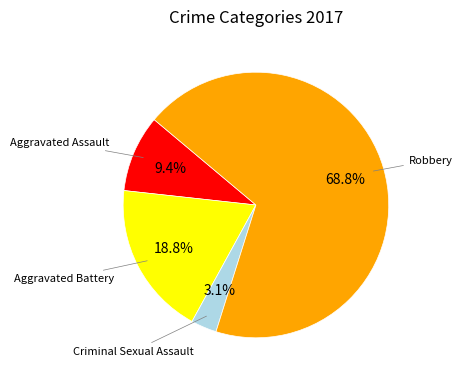

Is there a majority slice in this chart?

Yes